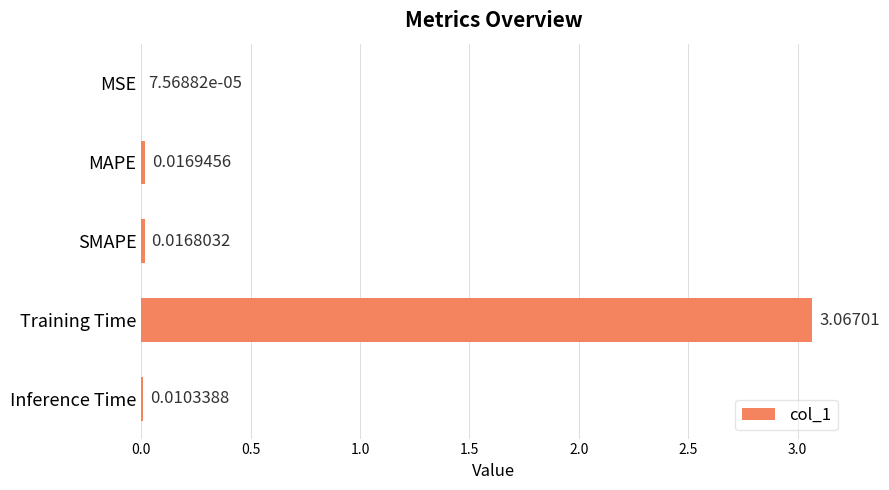

At which label is the value closest to 1?

MAPE